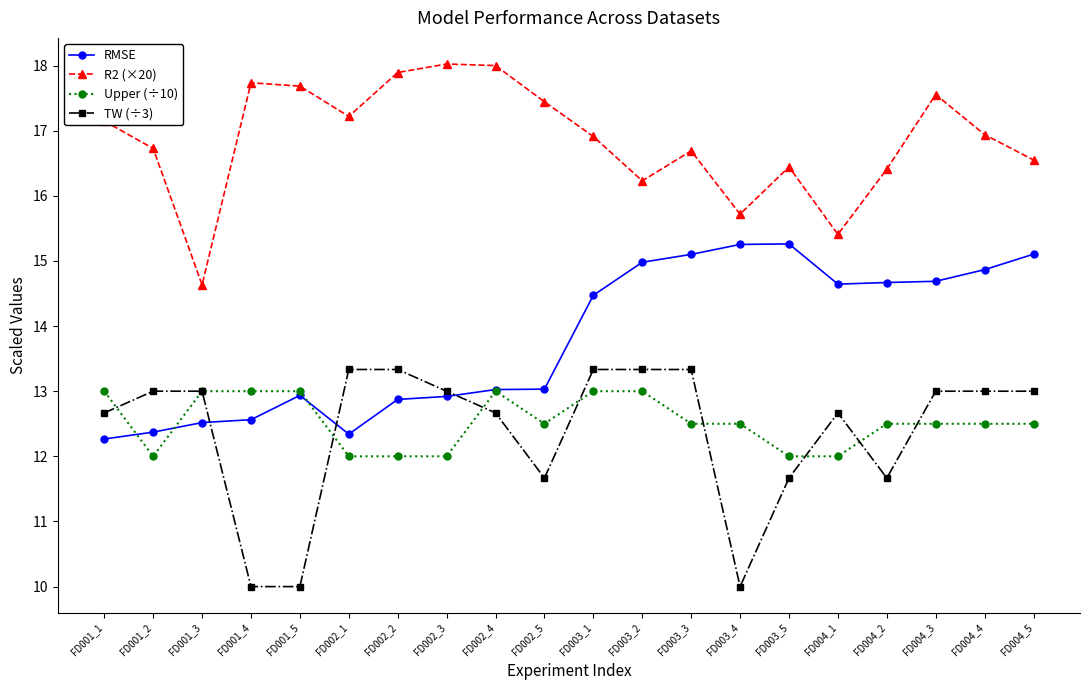

The TW (÷3) series shows 5.6 at FD002_2. True or false?

False